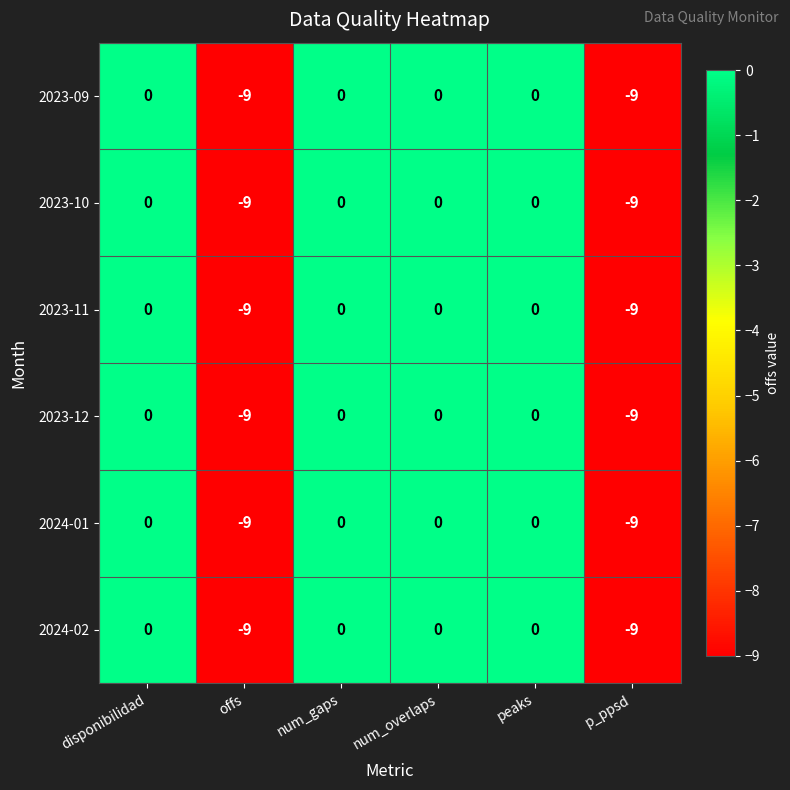

How many series are shown in this chart?

6